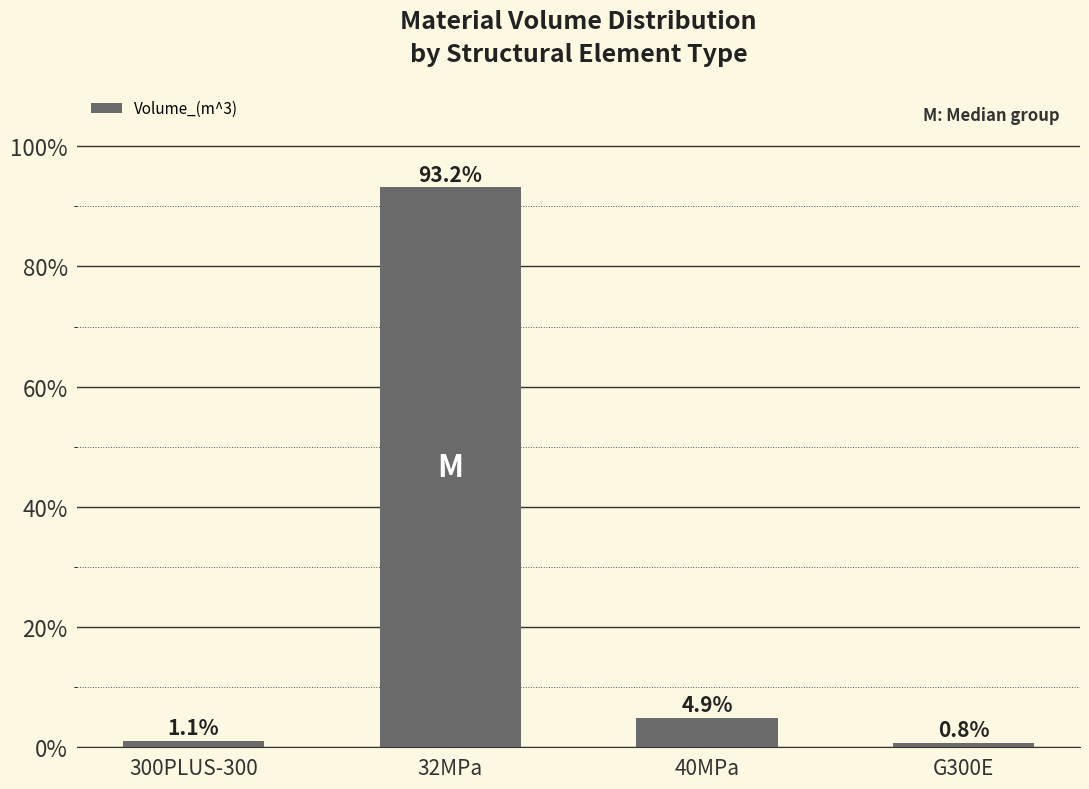

What is the smallest value displayed?

0.8